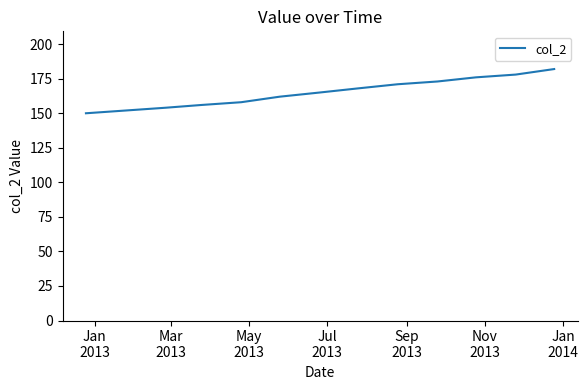

What is the difference between the maximum and minimum values?

32